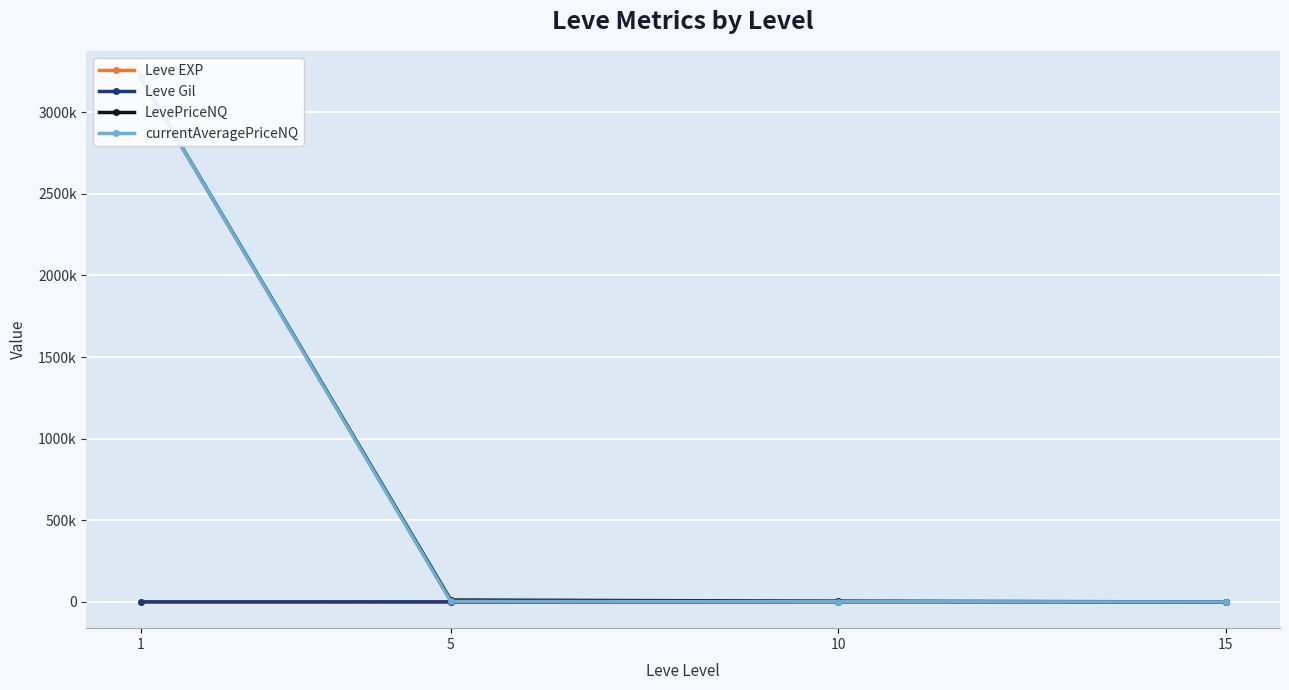

Where is LevePriceNQ nearest to the value 1606230?

5